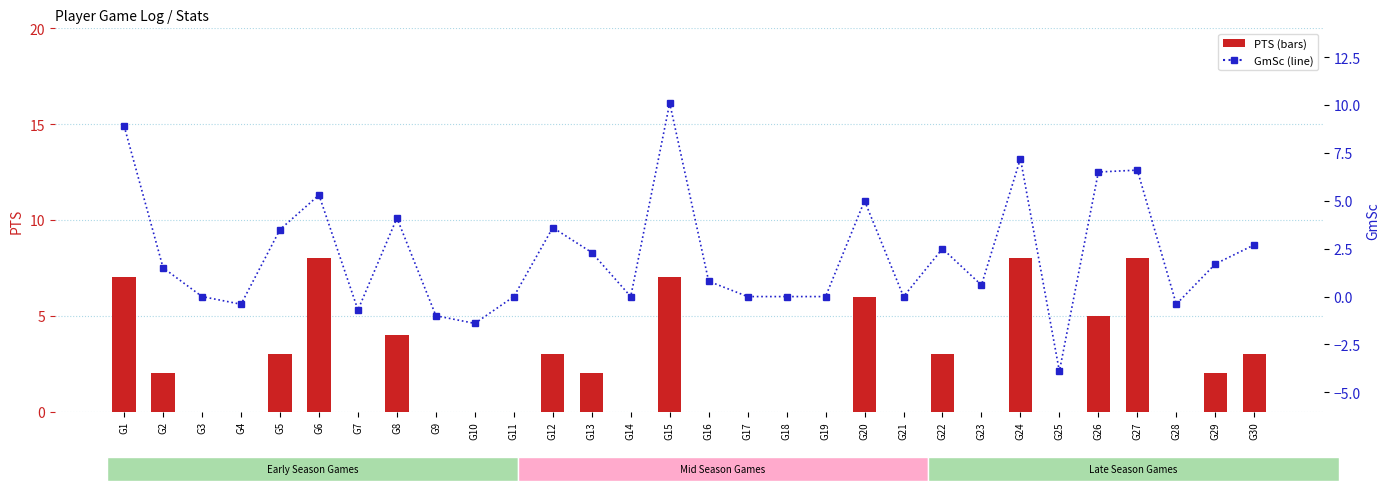

Where does the GmSc series first go above 1?

G1